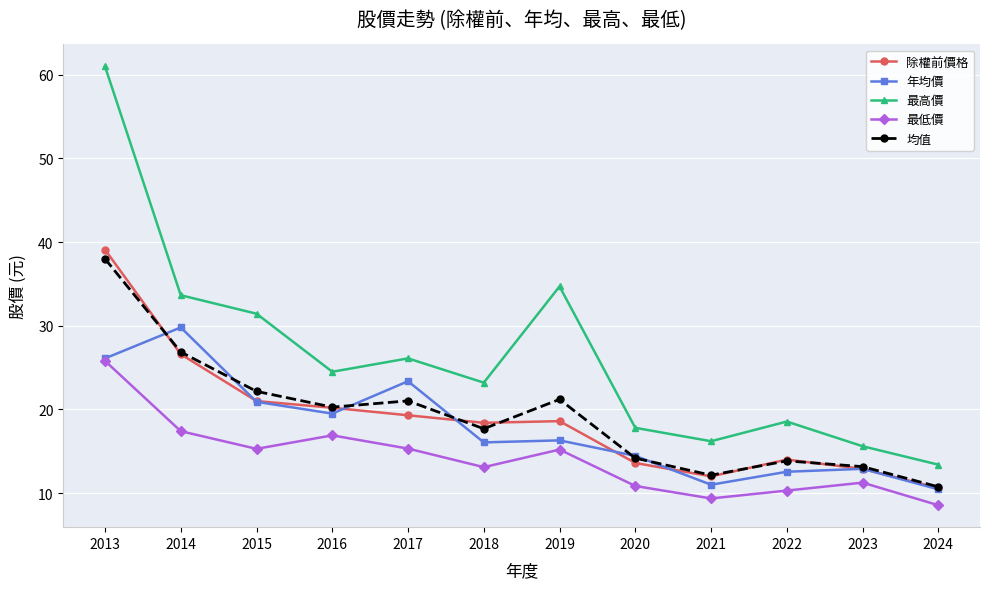

What are all the series names shown in the legend?

除權前價格, 年均價, 最高價, 最低價, 均值